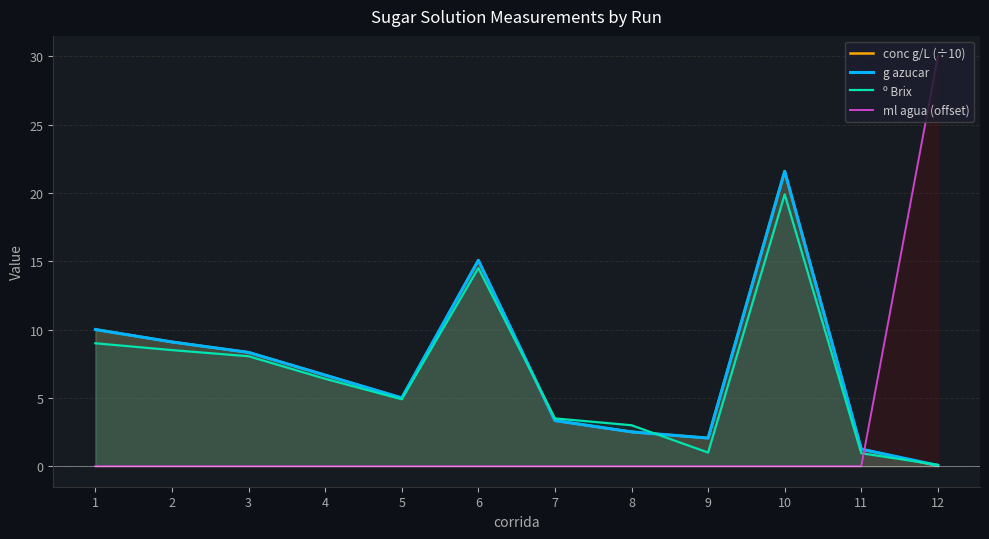

True or false: g azucar has a value of 1.2 at 11.

True